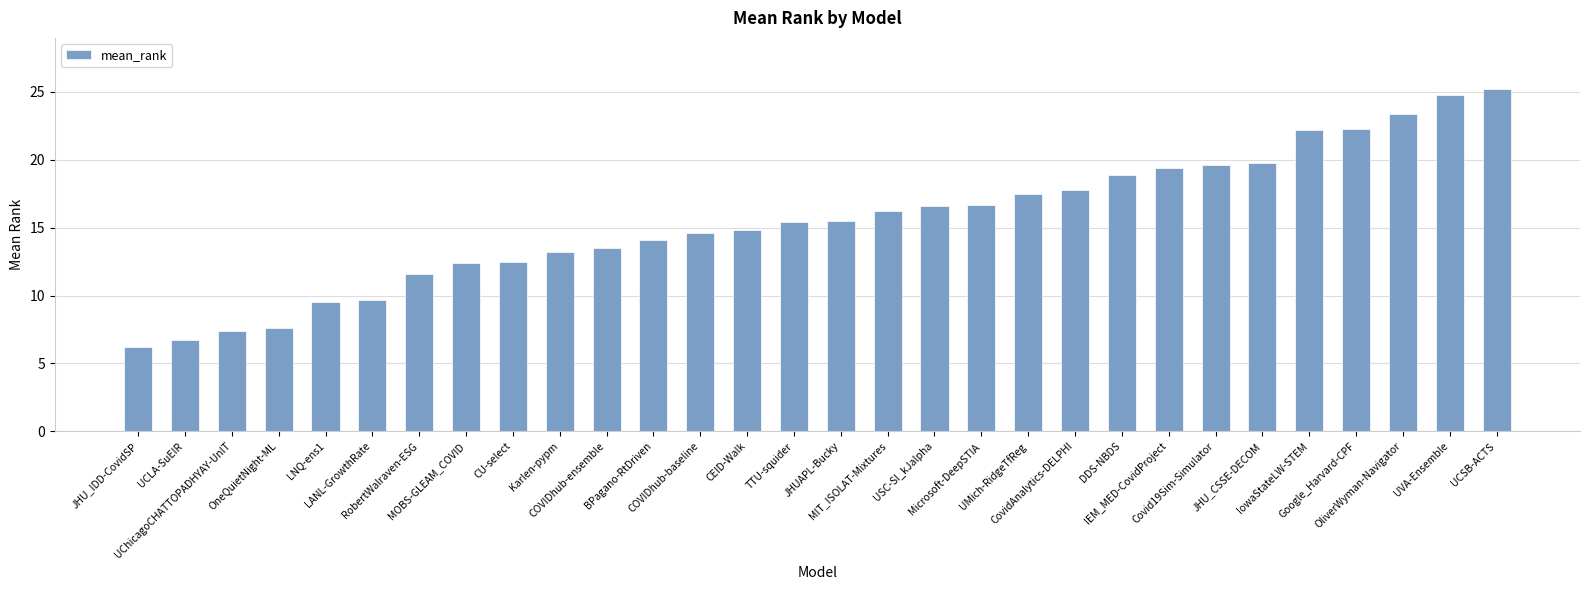

Approximately how many times larger is the value at Karlen-pypm compared to MIT_ISOLAT-Mixtures?

0.8